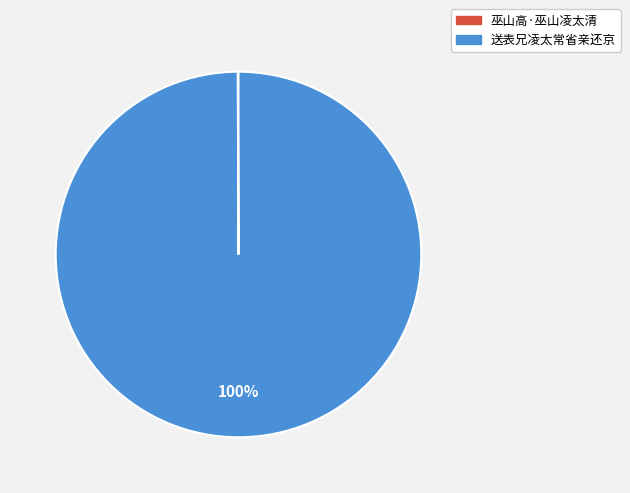

What percentage is the 送表兄凌太常省亲还京 slice, to the nearest percent?

100%